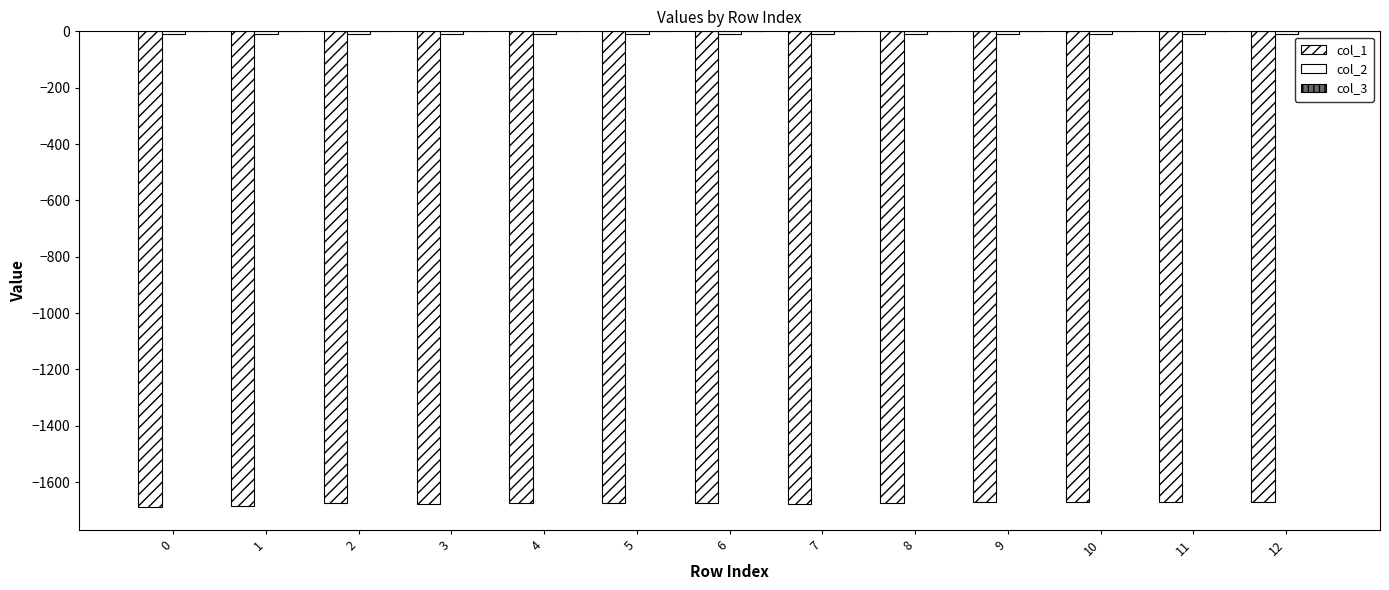

What is the value of the col_1 bar at the 3rd from the left?

-1675.5